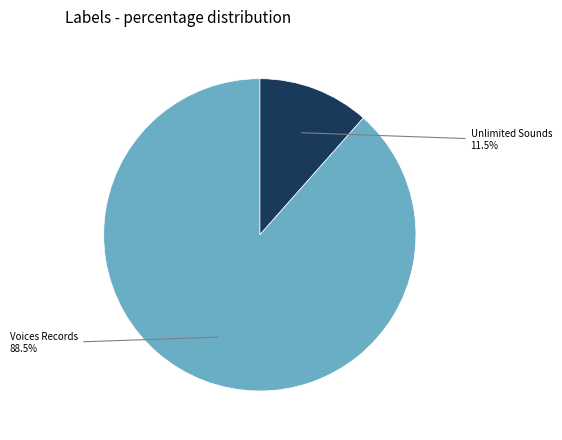

Which slice is the smallest?

Unlimited Sounds